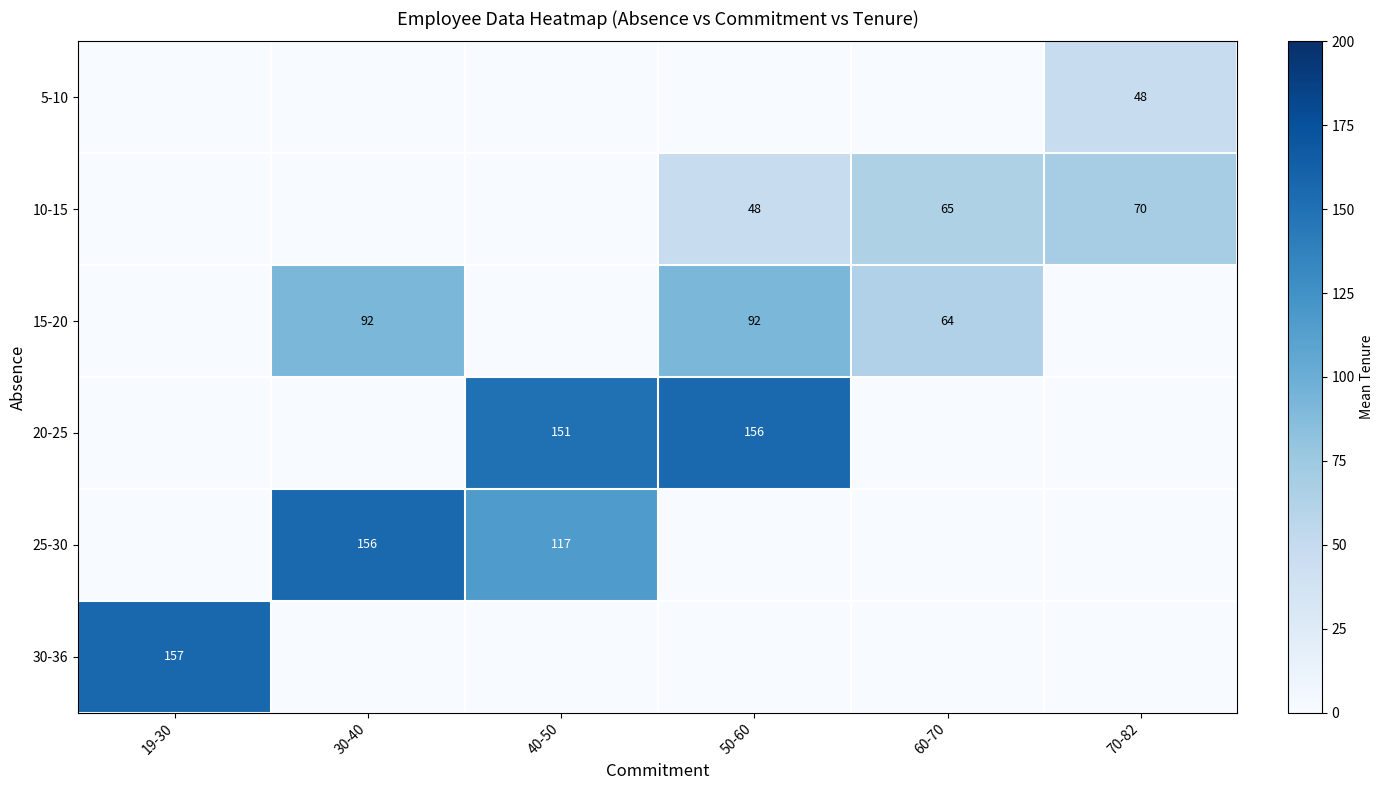

Is it true that 10-15 equals 48 at 50-60?

True